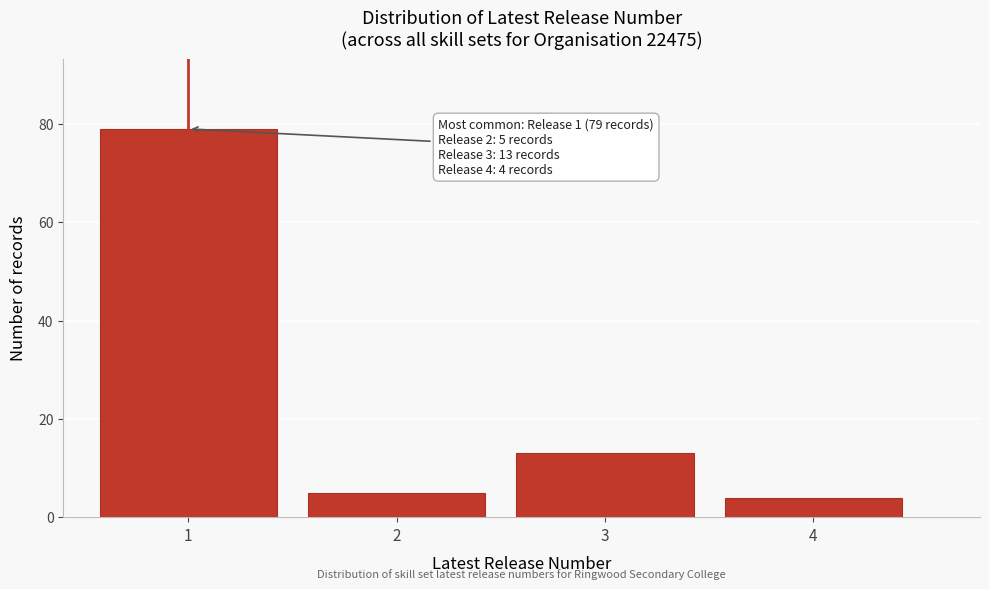

Reading left to right, transcribe all the data shown in this chart.

1=79	2=5	3=13	4=4